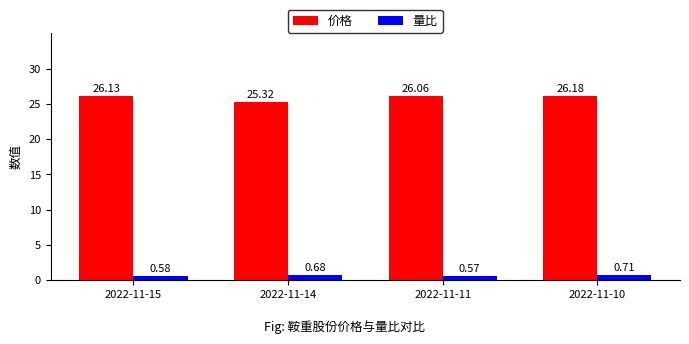

Is it true that 价格 equals 17.5 at 2022-11-11?

False